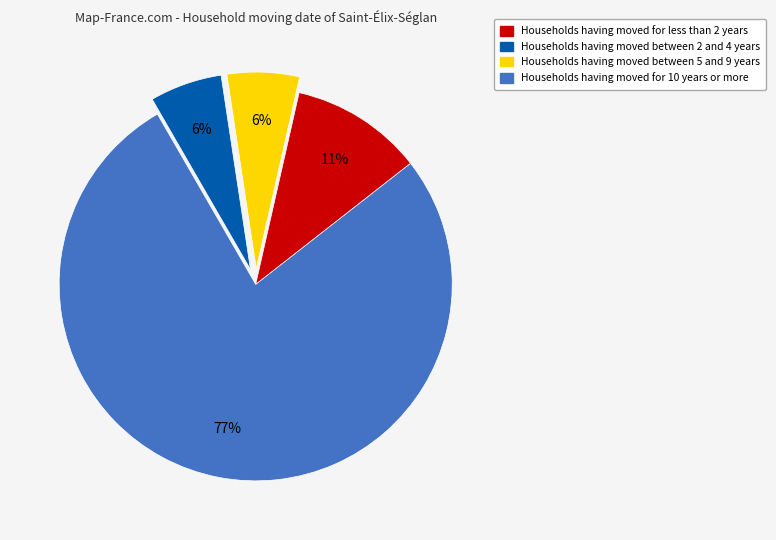

Is there a majority slice in this chart?

Yes